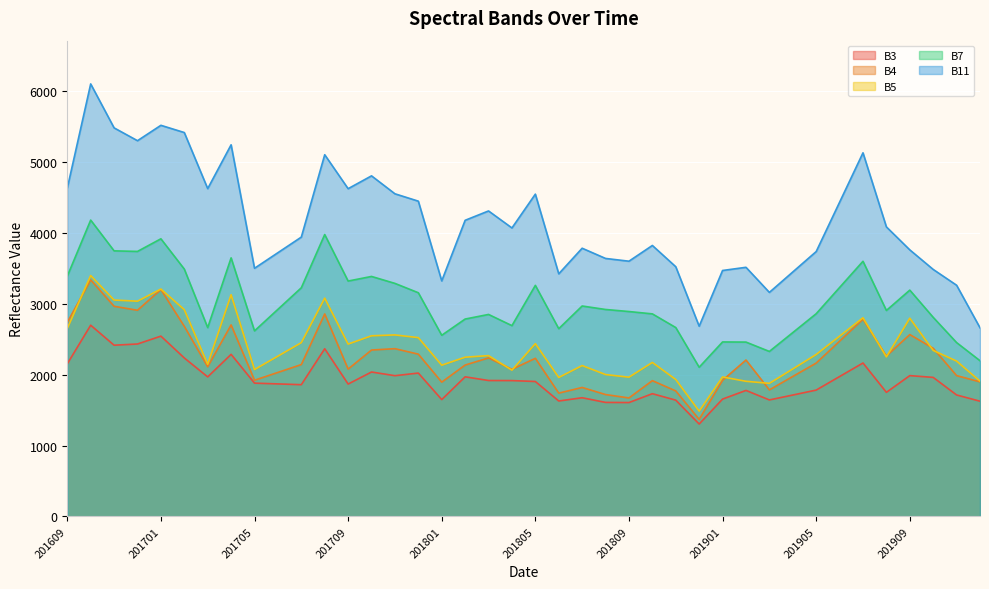

How many values in the B5 series exceed 2268?

19